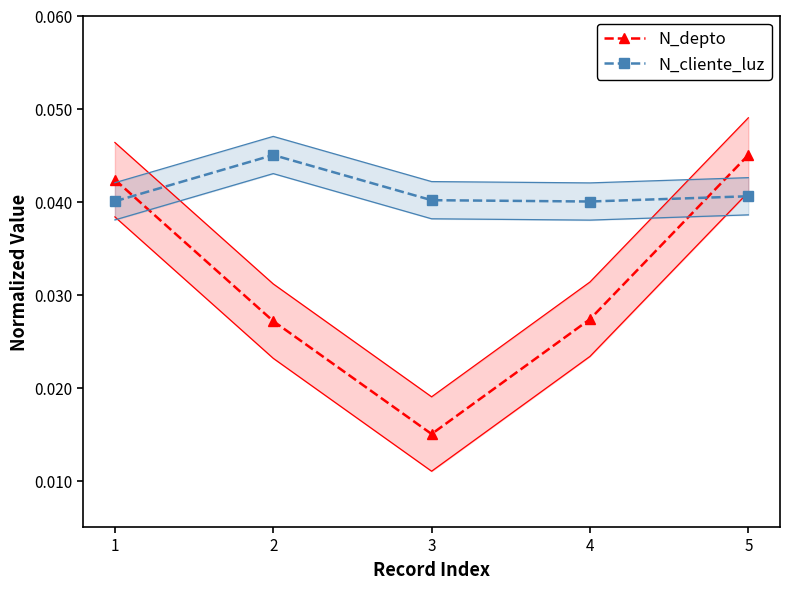

At which category is the sum across all series the highest?

5